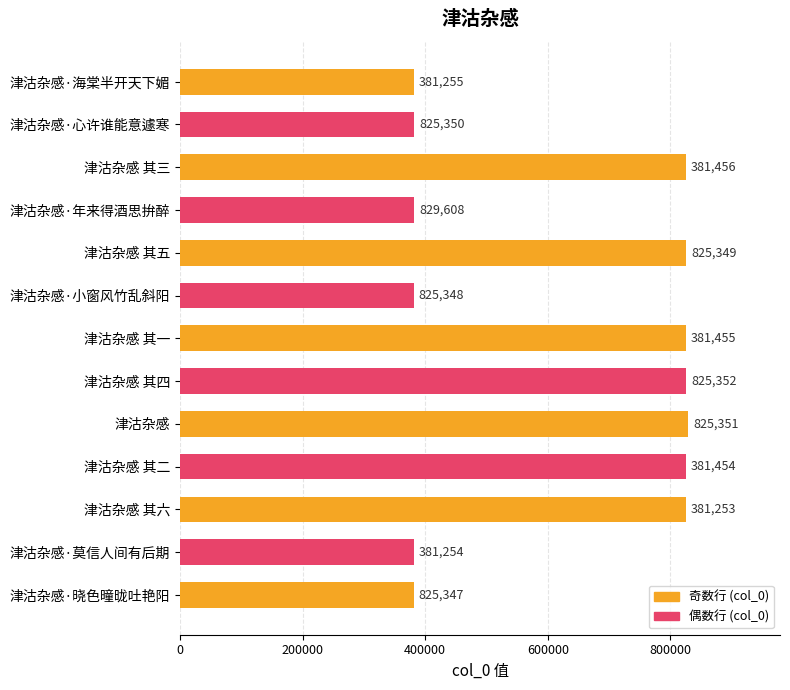

Reading left to right, extract all data points from this chart.

381255	381456	825349	381455	825351	381253	825347	825350	829608	825348	825352	381454	381254